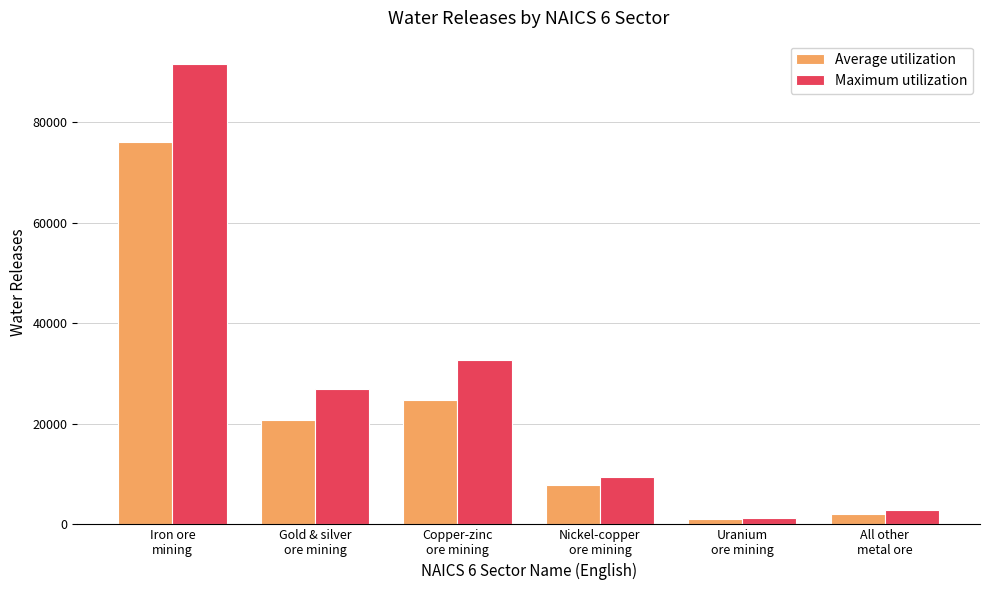

How many distinct data groups are displayed?

2